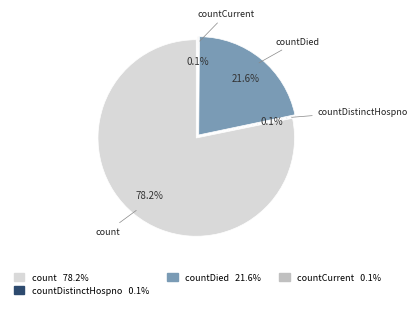

What portion of the pie excludes countCurrent?

99.9%